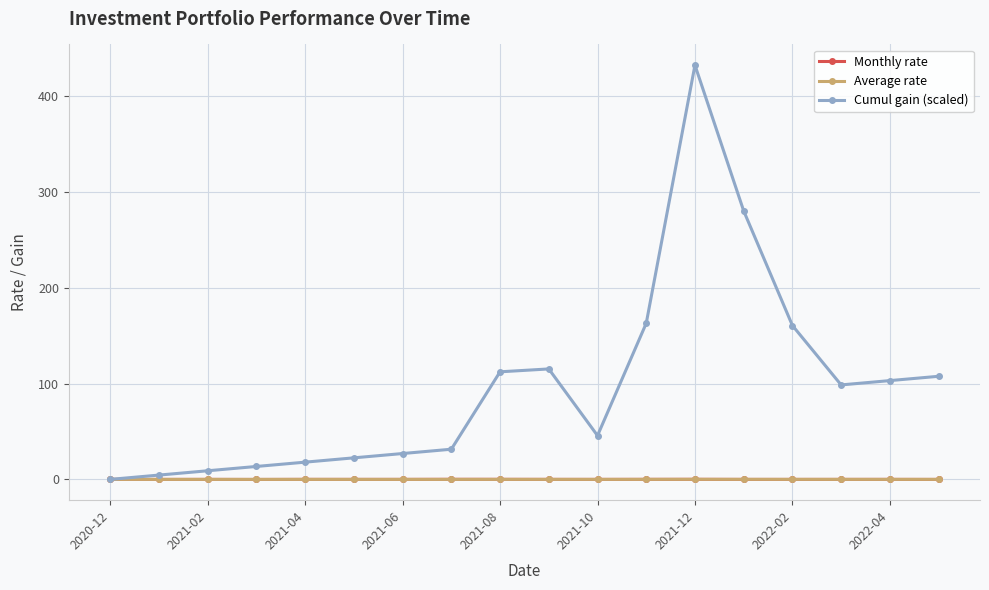

In Monthly rate, how many points are lower than both neighbors (excluding endpoints)?

5